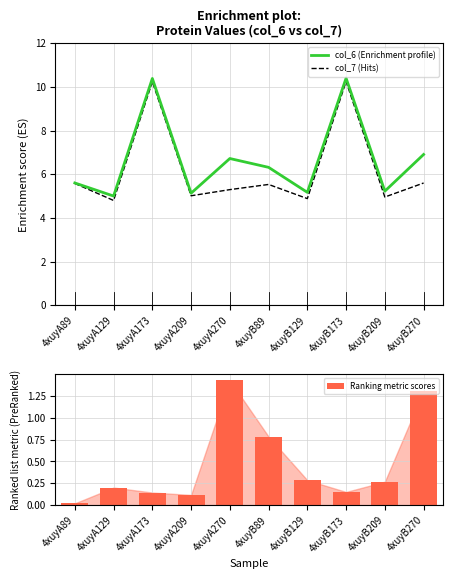

At 4xuyB173, list the series in order from largest to smallest.

col_6 (Enrichment profile), col_7 (Hits), Ranking metric scores